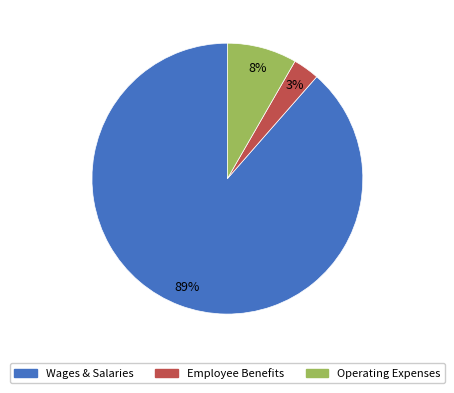

To the nearest percent, what is the average slice percentage?

33%